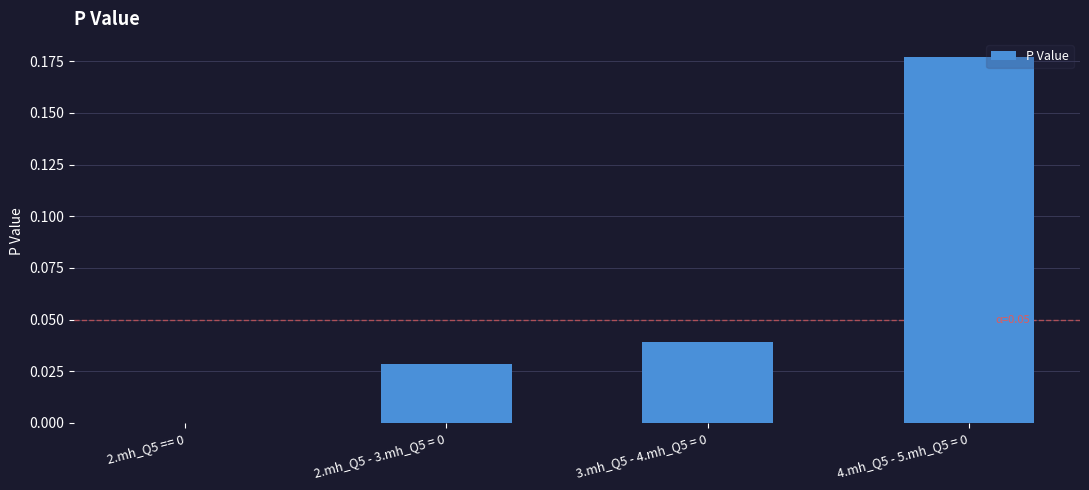

The value at 3.mh_Q5 - 4.mh_Q5 = 0 is 0.0. True or false?

True